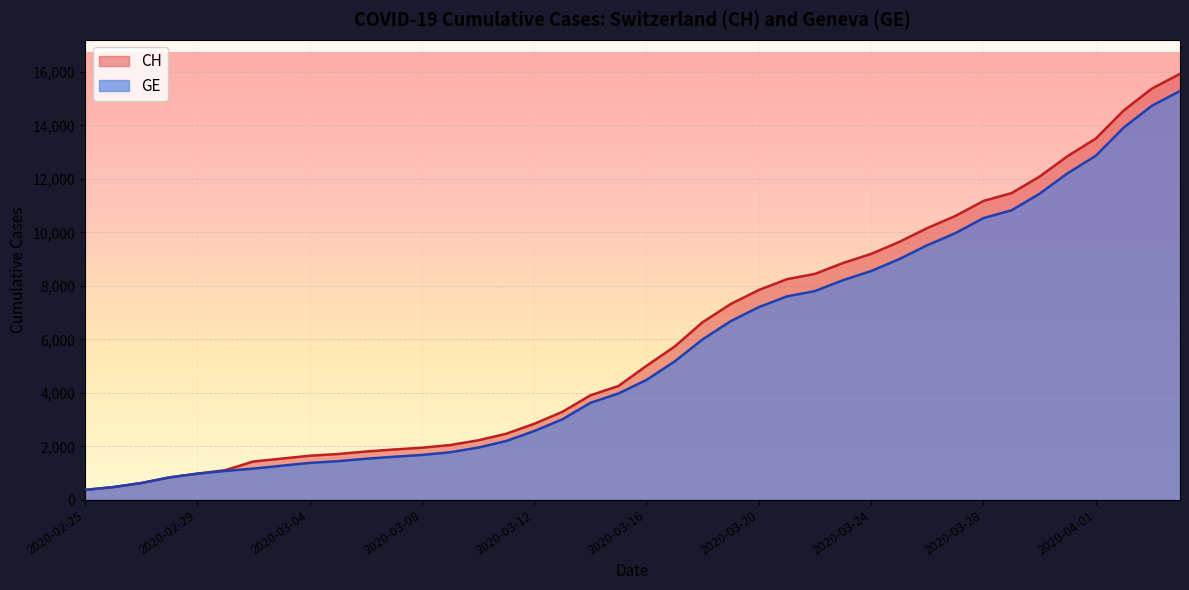

Reading right to left, transcribe all the data shown in this chart.

CH: 2020-04-04=15926	2020-04-03=15375	2020-04-02=14561	2020-04-01=13505	2020-03-31=12852	2020-03-30=12086	2020-03-29=11467	2020-03-28=11175	2020-03-27=10613	2020-03-26=10162	2020-03-25=9642	2020-03-24=9196	2020-03-23=8855	2020-03-22=8449	2020-03-21=8249	2020-03-20=7847	2020-03-19=7323	2020-03-18=6644	2020-03-17=5731	2020-03-16=5012	2020-03-15=4259	2020-03-14=3908	2020-03-13=3291	2020-03-12=2845	2020-03-11=2472	2020-03-10=2226	2020-03-09=2051	2020-03-08=1952	2020-03-07=1885	2020-03-06=1809	2020-03-05=1715	2020-03-04=1652	2020-03-03=1544	2020-03-02=1436	2020-03-01=1113	2020-02-29=981	2020-02-28=840	2020-02-27=630	2020-02-26=479	2020-02-25=375
GE: 2020-04-04=15284	2020-04-03=14733	2020-04-02=13919	2020-04-01=12863	2020-03-31=12210	2020-03-30=11444	2020-03-29=10825	2020-03-28=10533	2020-03-27=9971	2020-03-26=9520	2020-03-25=9000	2020-03-24=8554	2020-03-23=8213	2020-03-22=7807	2020-03-21=7607	2020-03-20=7205	2020-03-19=6681	2020-03-18=6002	2020-03-17=5174	2020-03-16=4485	2020-03-15=3978	2020-03-14=3627	2020-03-13=3010	2020-03-12=2574	2020-03-11=2201	2020-03-10=1955	2020-03-09=1780	2020-03-08=1681	2020-03-07=1614	2020-03-06=1538	2020-03-05=1447	2020-03-04=1384	2020-03-03=1278	2020-03-02=1171	2020-03-01=1083	2020-02-29=981	2020-02-28=840	2020-02-27=630	2020-02-26=479	2020-02-25=375